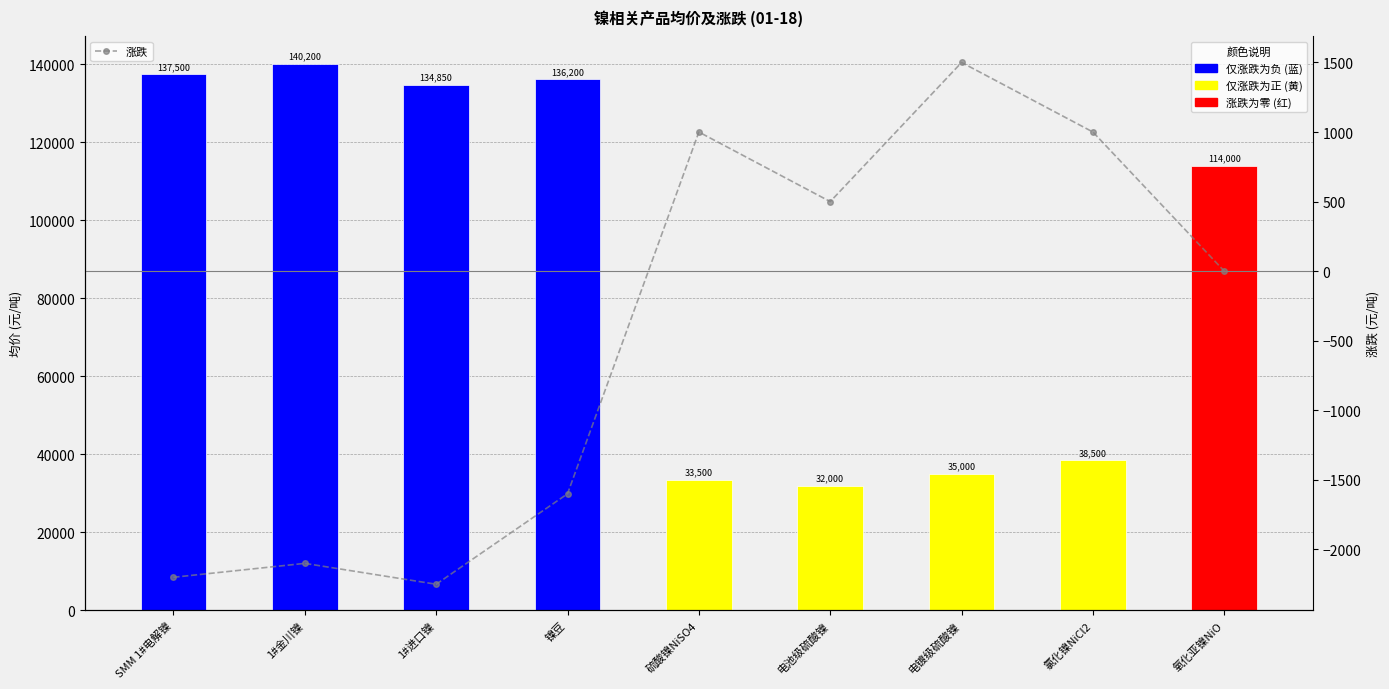

What is the maximum value shown in the chart?

140200